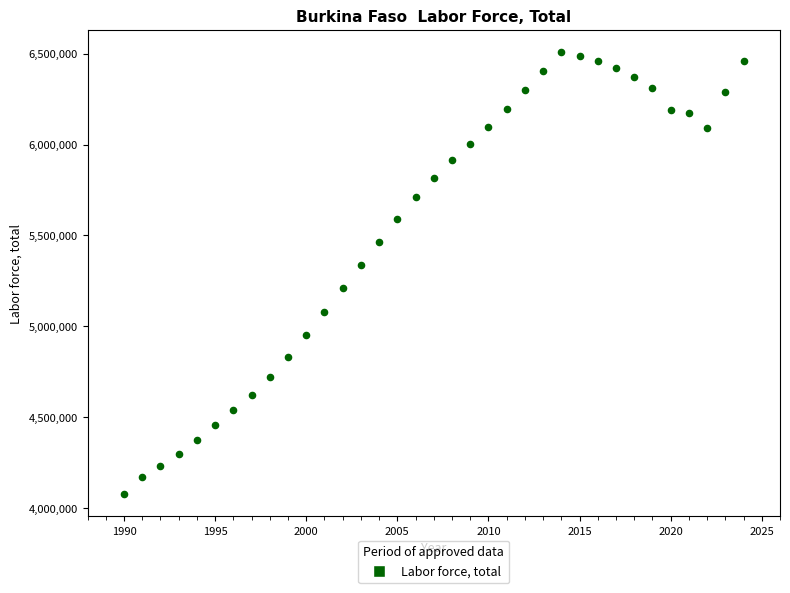

What is the range of Y values (max minus min)?

2433897